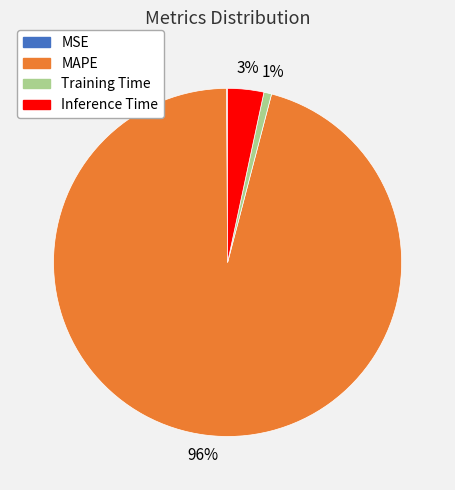

Which category has the biggest portion of the pie?

MAPE